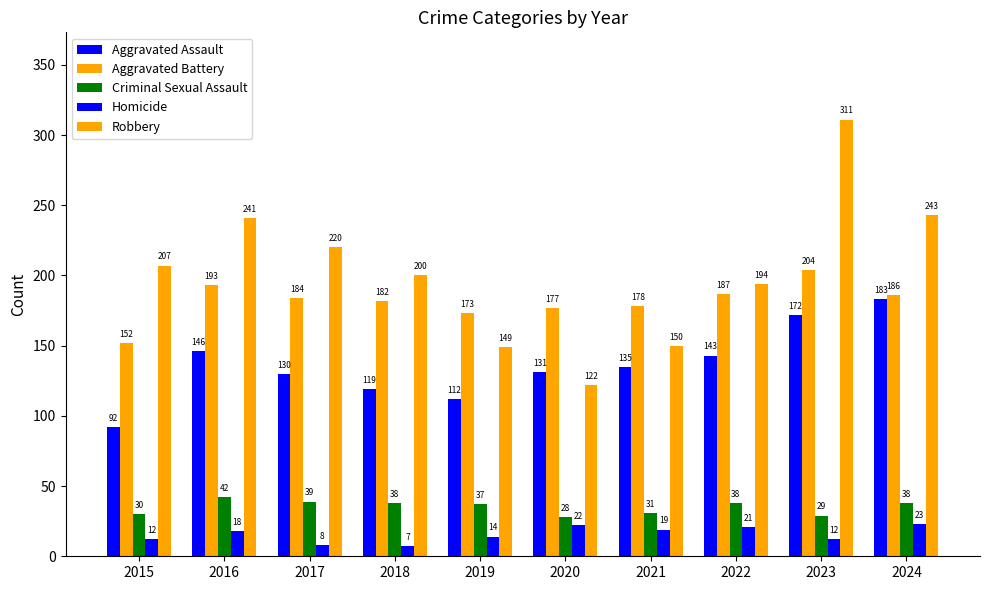

Which category has the highest value in the Aggravated Battery series?

2023